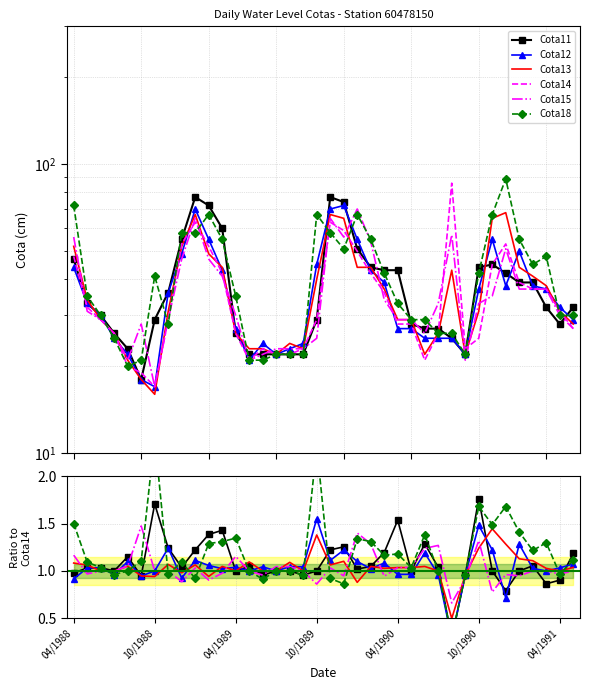

What is the label of the 27th point from the left?

26